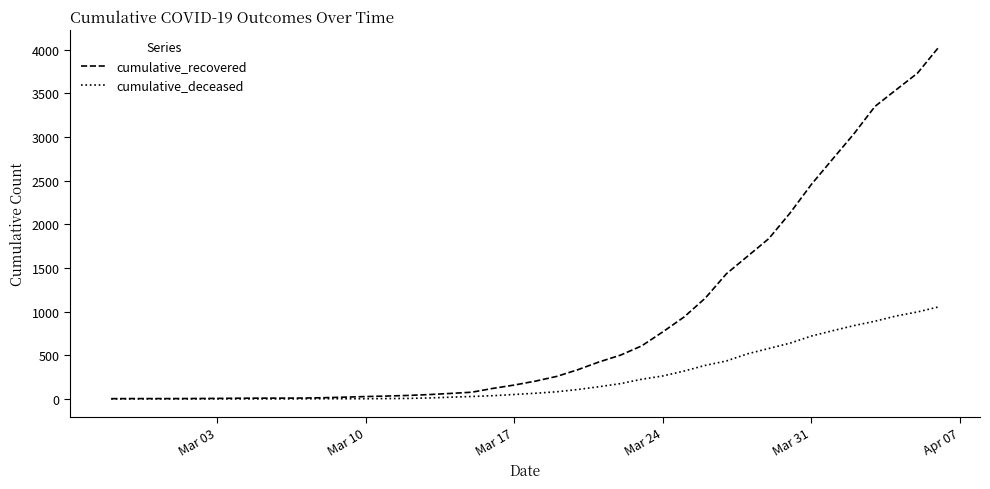

Which series has the largest range (max minus min)?

cumulative_recovered